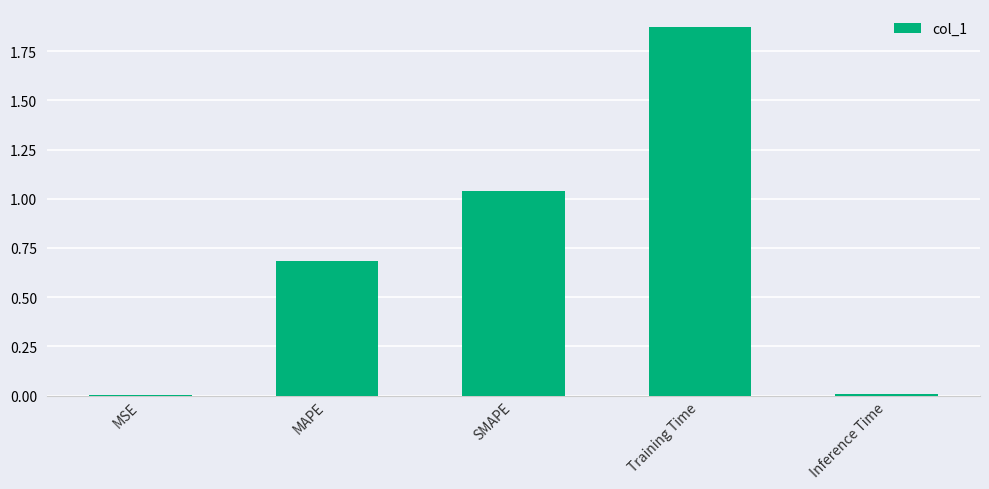

What is the change in value from MAPE to SMAPE?

+0.4